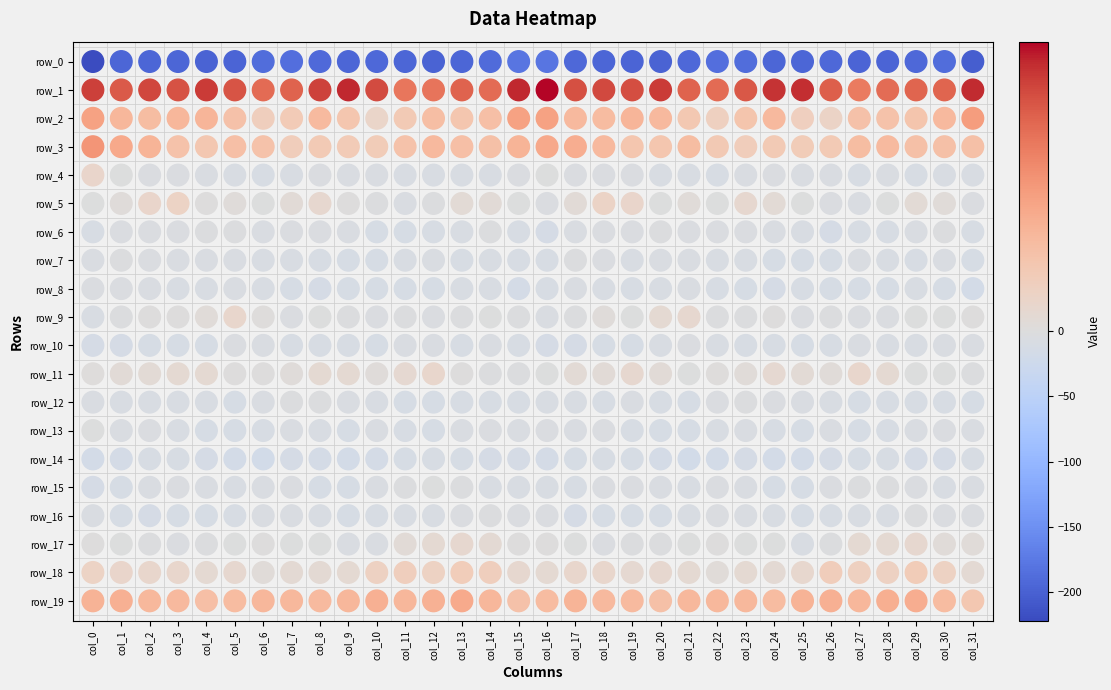

Which has a higher value, 16 or 12?

16